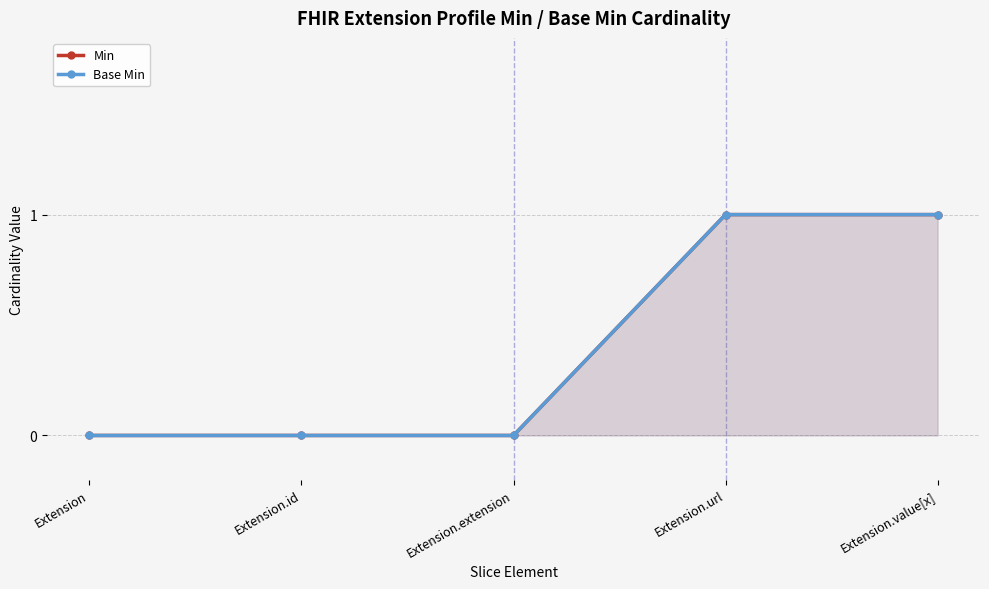

True or false: Base Min and Min intersect in this chart.

False